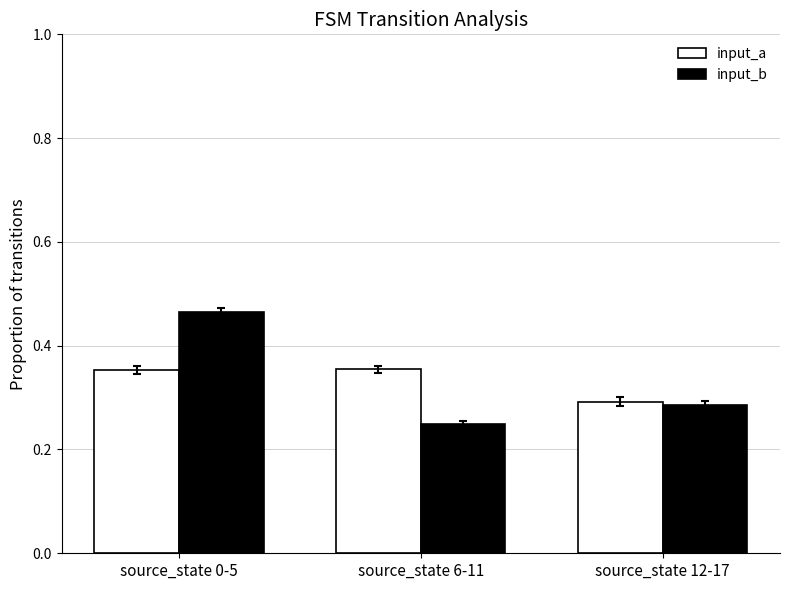

What is the sum of all input_b values?

1.0